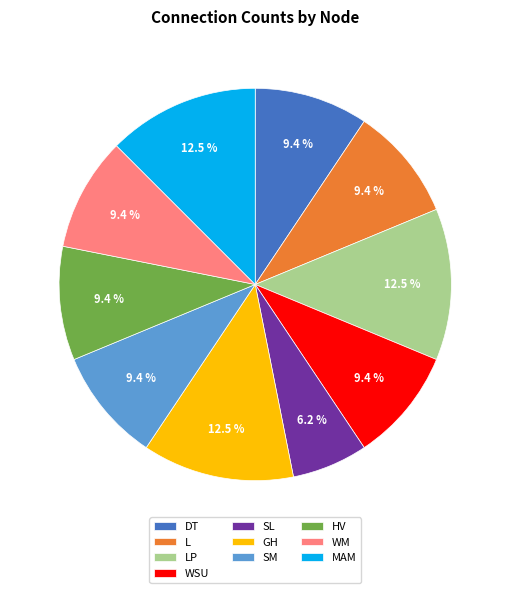

Does LP represent more than half of the total?

No